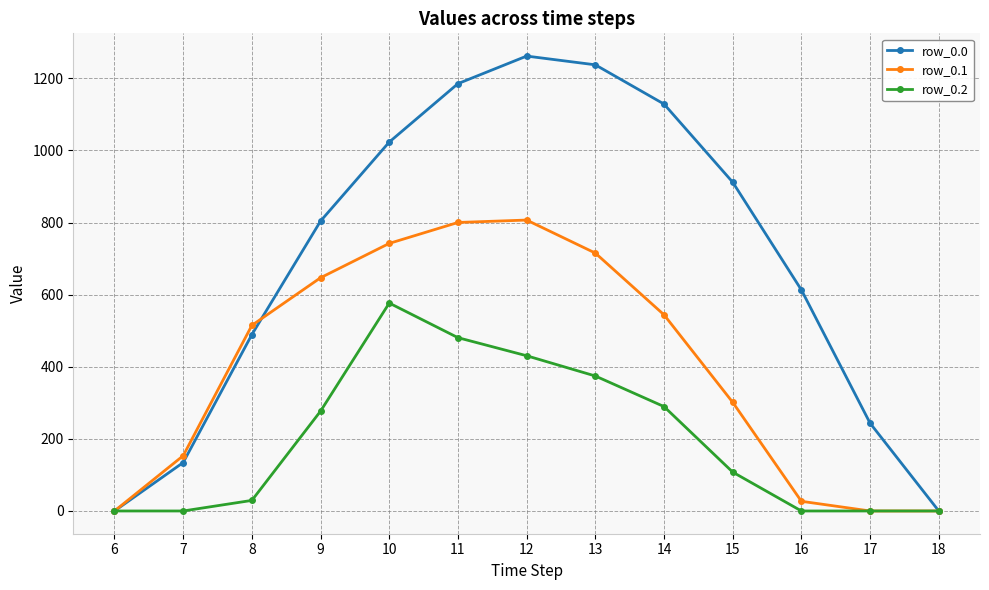

In row_0.0, how many points are higher than both neighbors (excluding endpoints)?

1